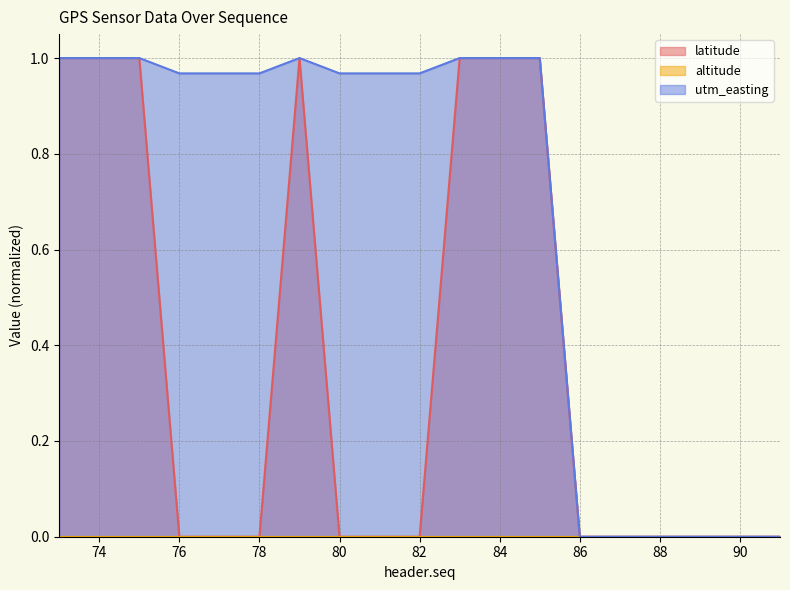

How many positive values does the utm_easting series have?

13